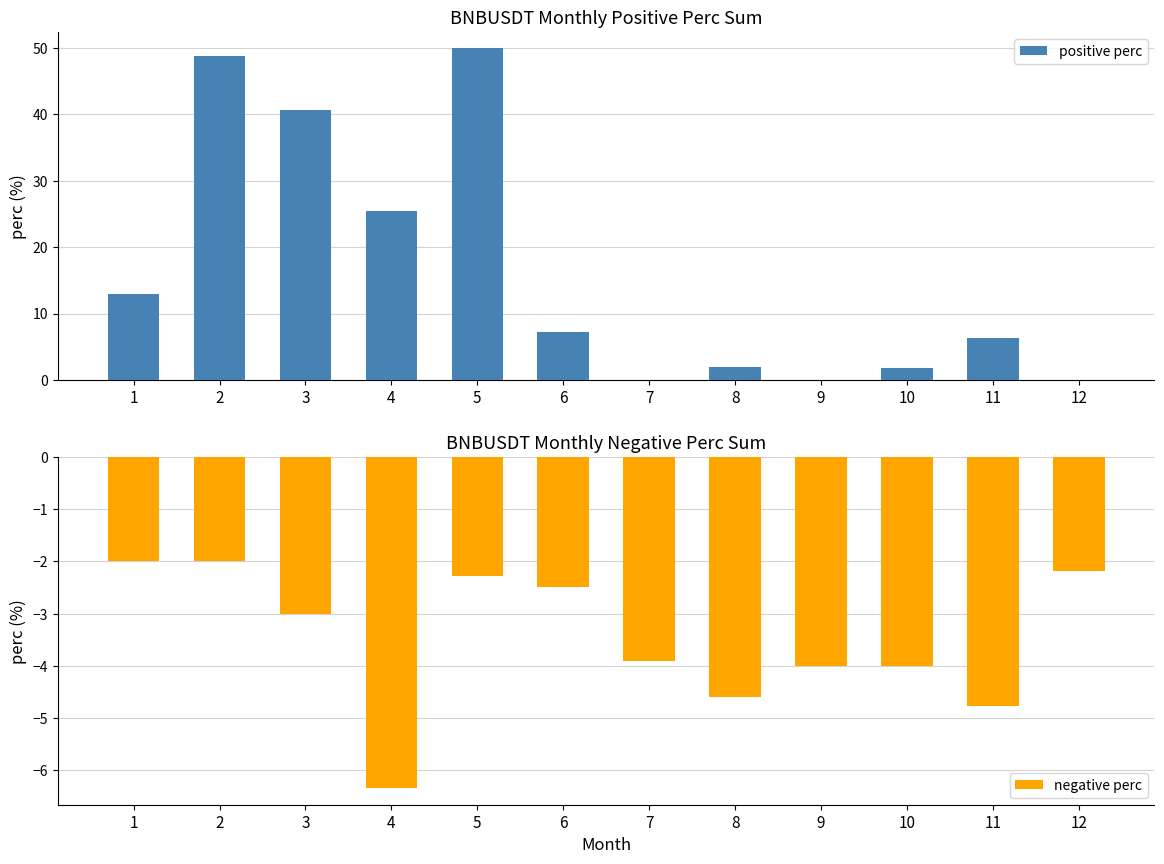

At which category is the sum across all series the highest?

5